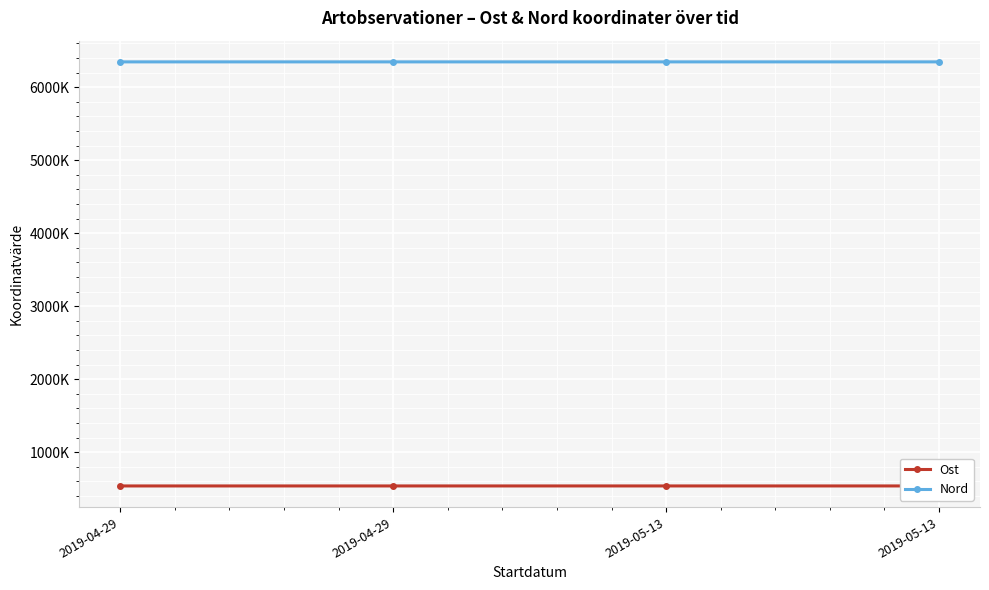

True or false: Nord has a value of 3728517.0 at 2019-04-29.

False